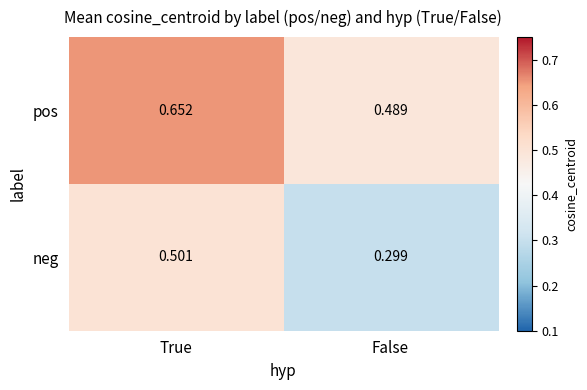

List the series in order of their peak value, lowest first.

neg, pos